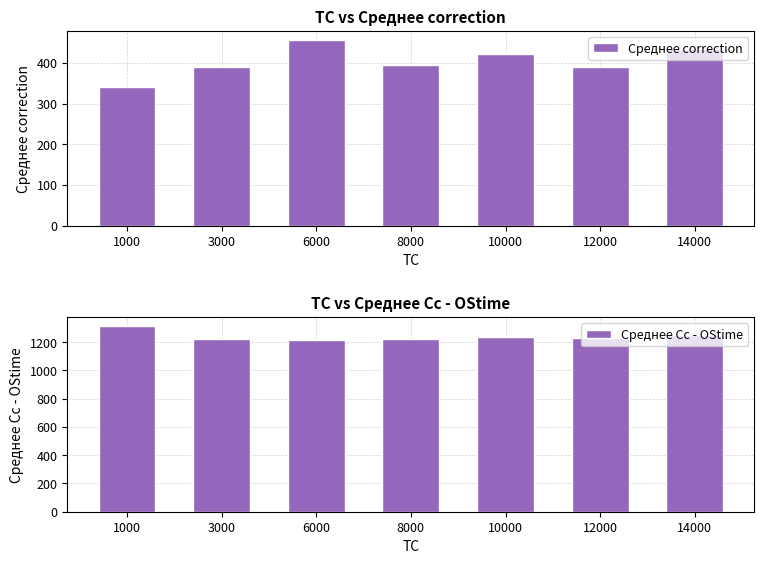

Which category has the highest value across all series?

1000